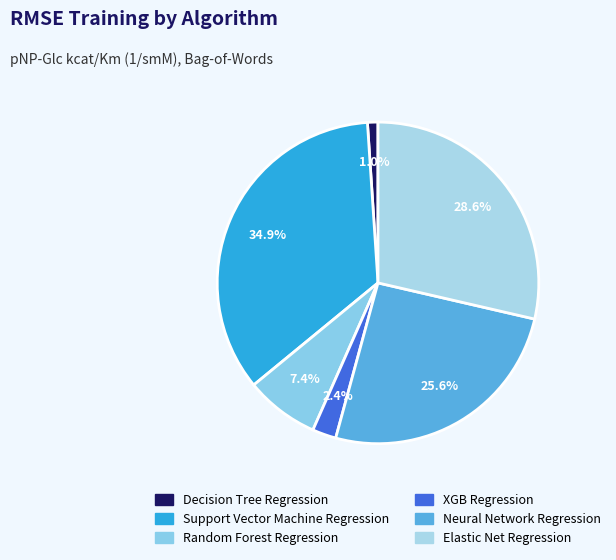

Is it true that XGB Regression is 2% of the pie?

True